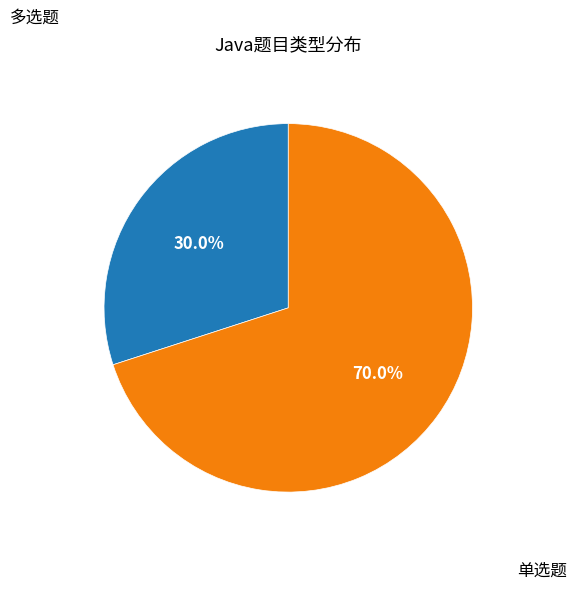

Is there any slice that represents more than half of the pie?

Yes